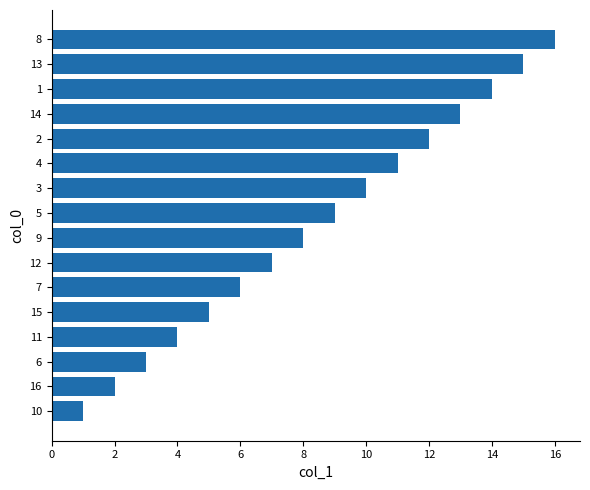

Approximately how many times larger is the value at 2 compared to 7?

2.0